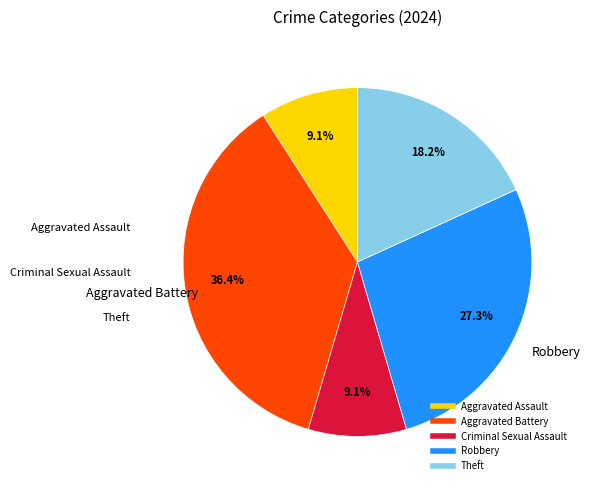

Approximately how many times larger is the value at Robbery compared to Criminal Sexual Assault?

3.0